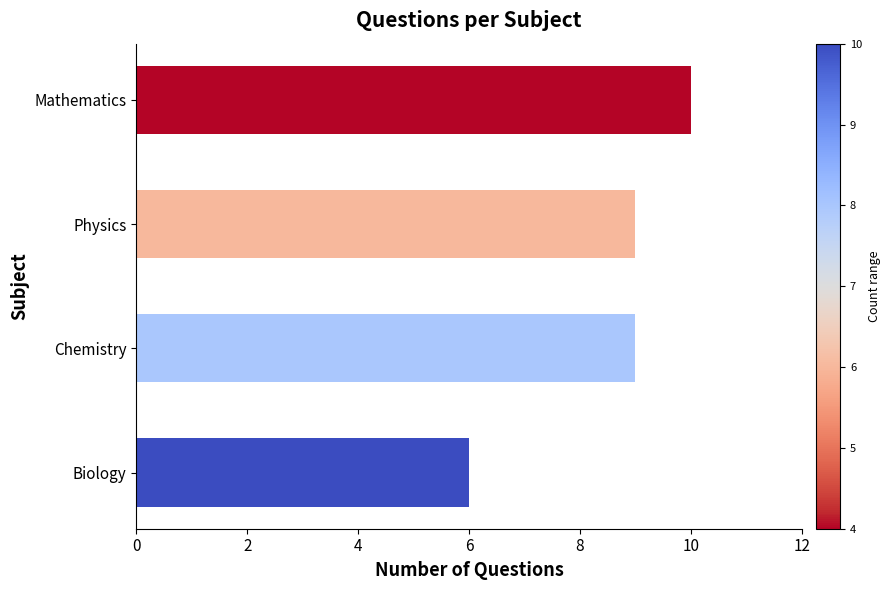

What is the difference between the maximum and minimum values?

4